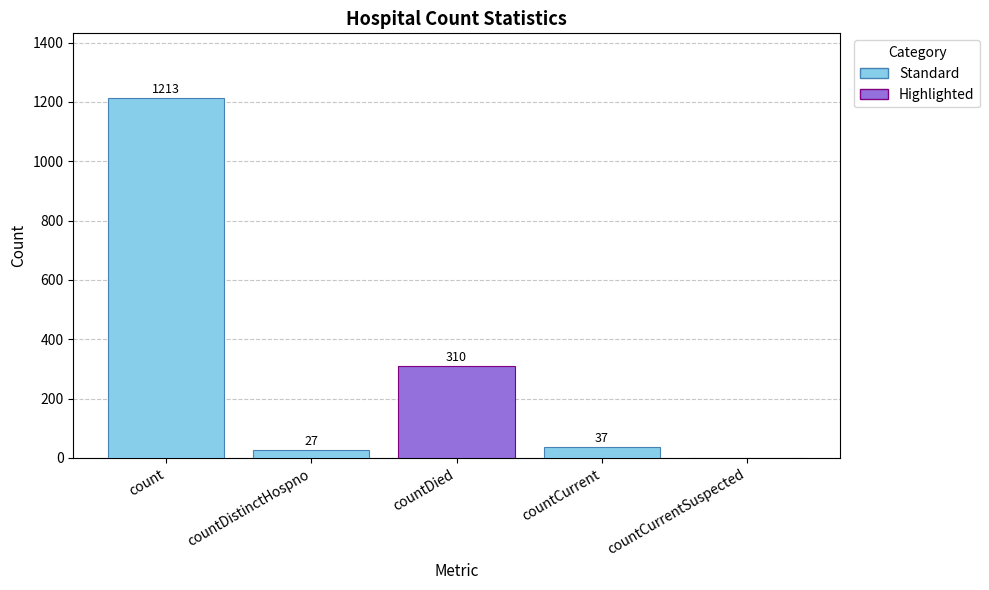

The chart shows a value of 1889 at count. True or false?

False